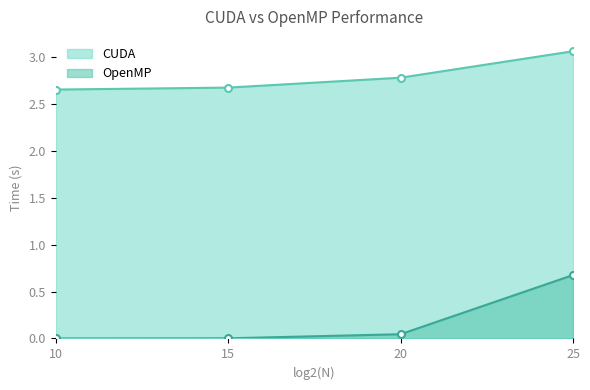

True or false: CUDA has more than 1 interior local peaks.

False